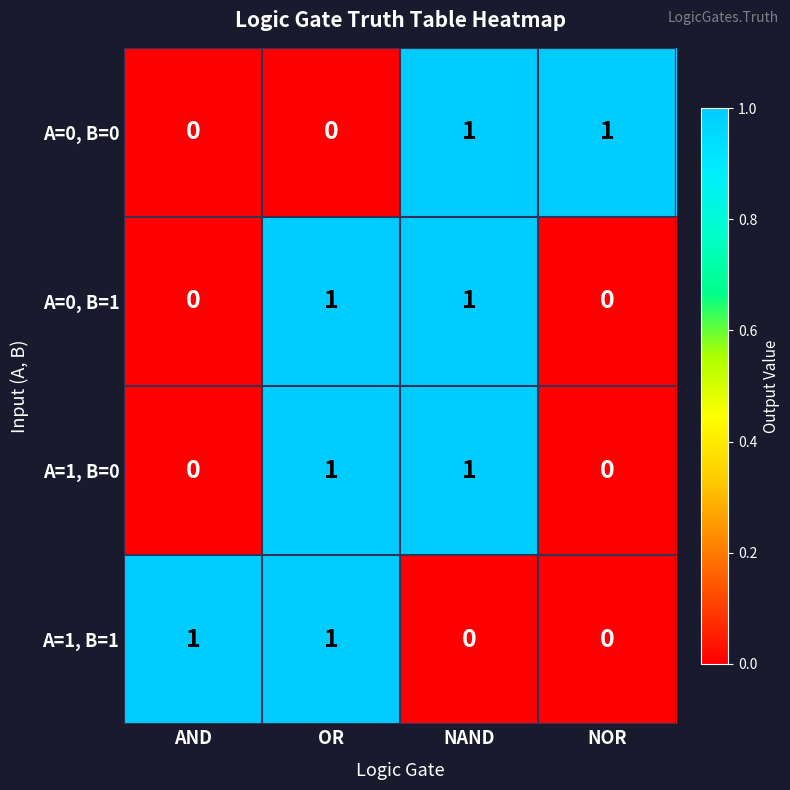

Is the value of A=1, B=1 at NAND greater than the value of A=1, B=0 at OR?

No